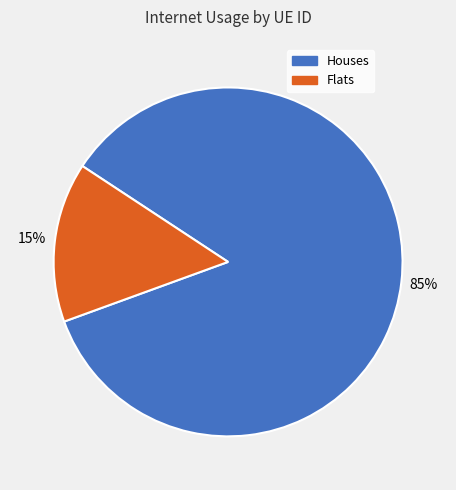

Is there any slice that represents more than half of the pie?

Yes